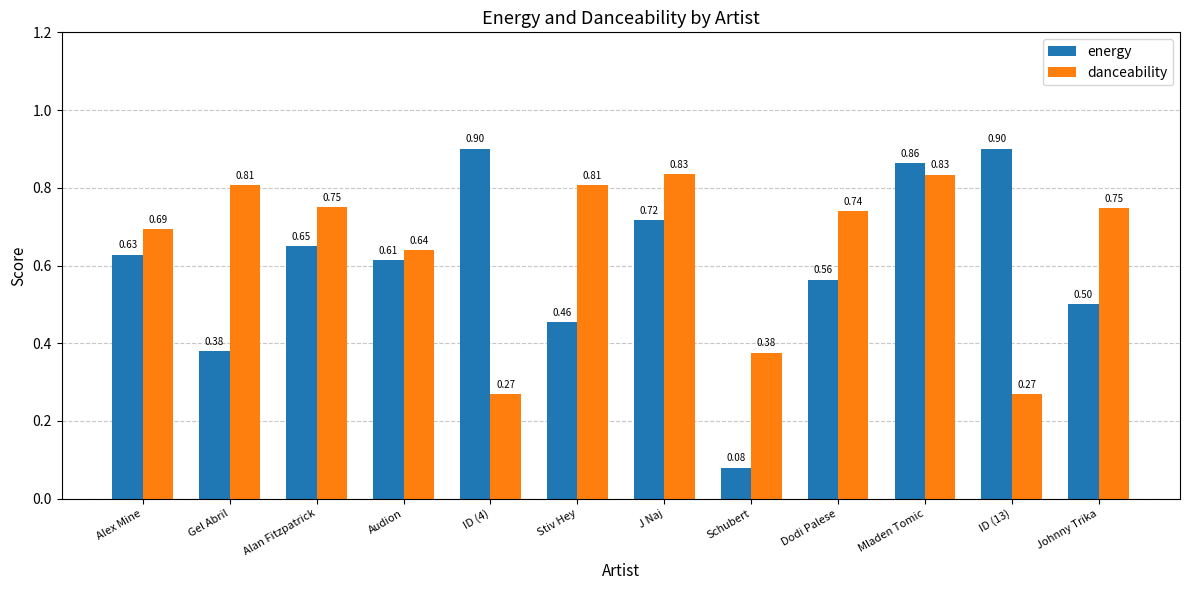

The value of danceability at J Naj is 0.5. True or false?

False